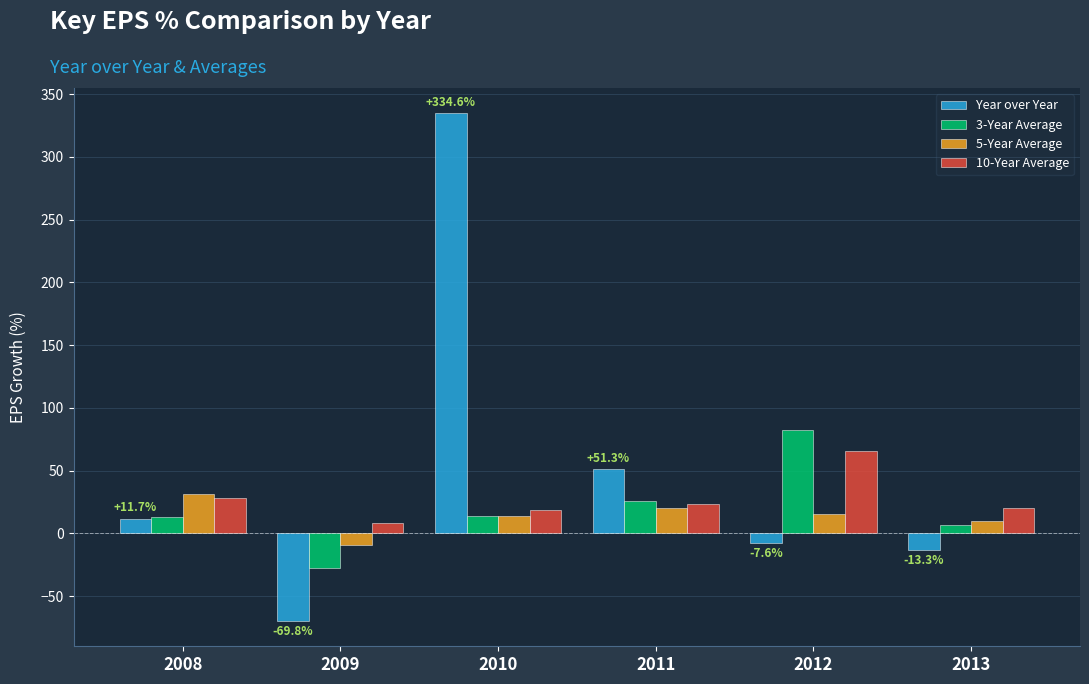

Rank the series at 2012 from lowest to highest value.

Year over Year, 5-Year Average, 10-Year Average, 3-Year Average